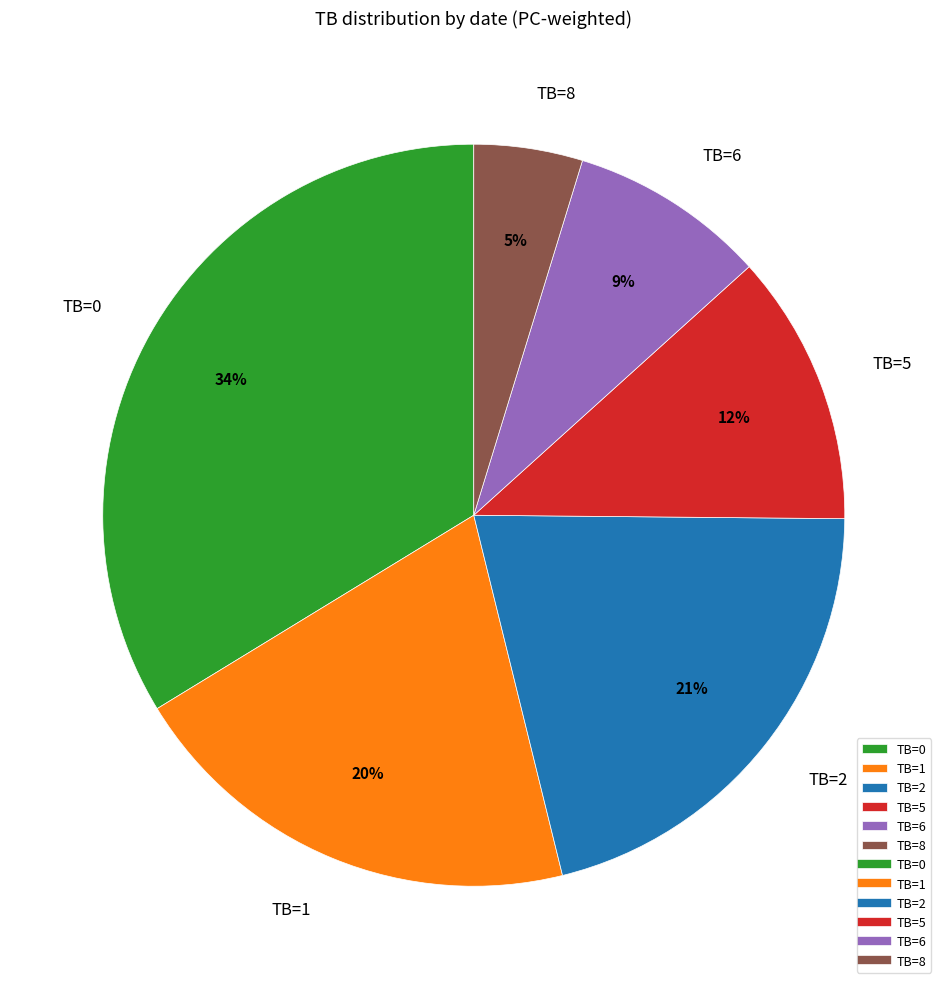

Which category has the biggest portion of the pie?

TB=0